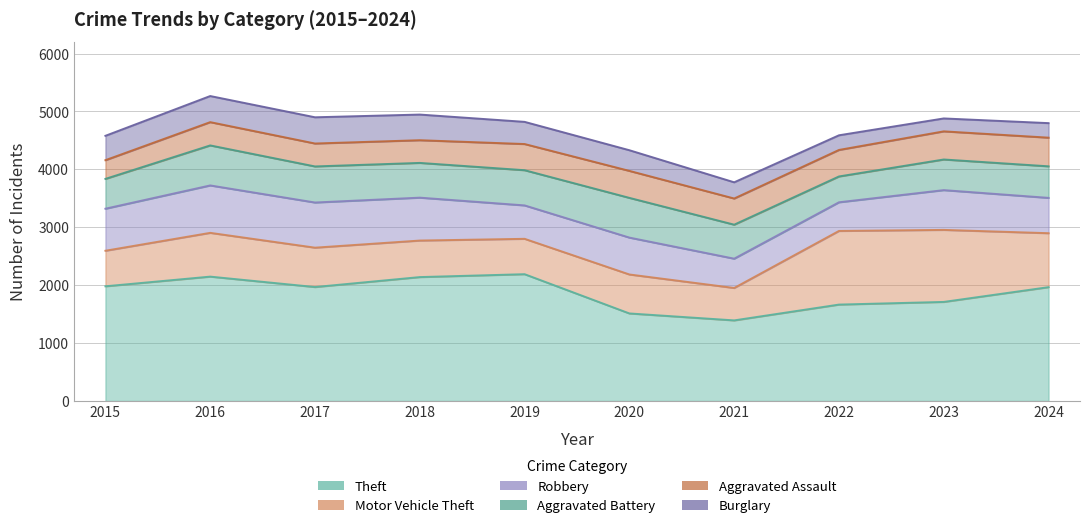

True or false: Theft and Burglary cross at least once.

False